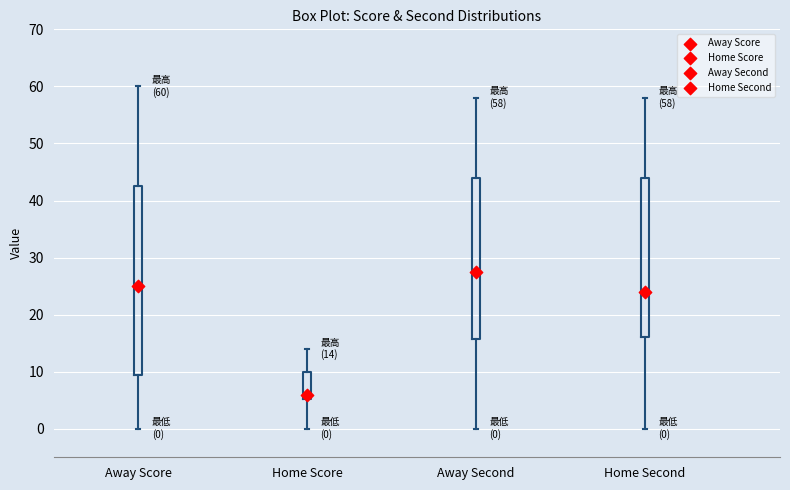

Which box has the lowest median line?

Home Score